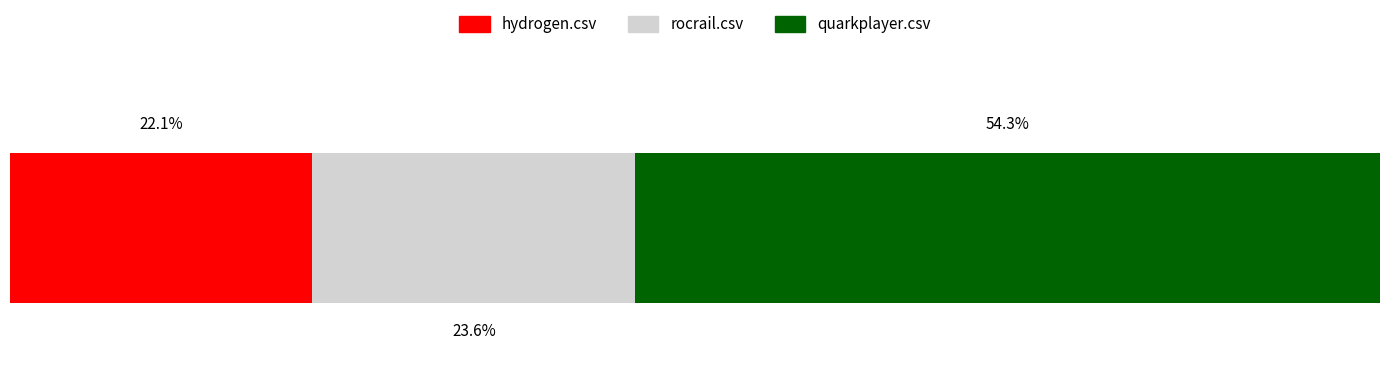

What are all the series names shown in the legend?

hydrogen.csv, rocrail.csv, quarkplayer.csv